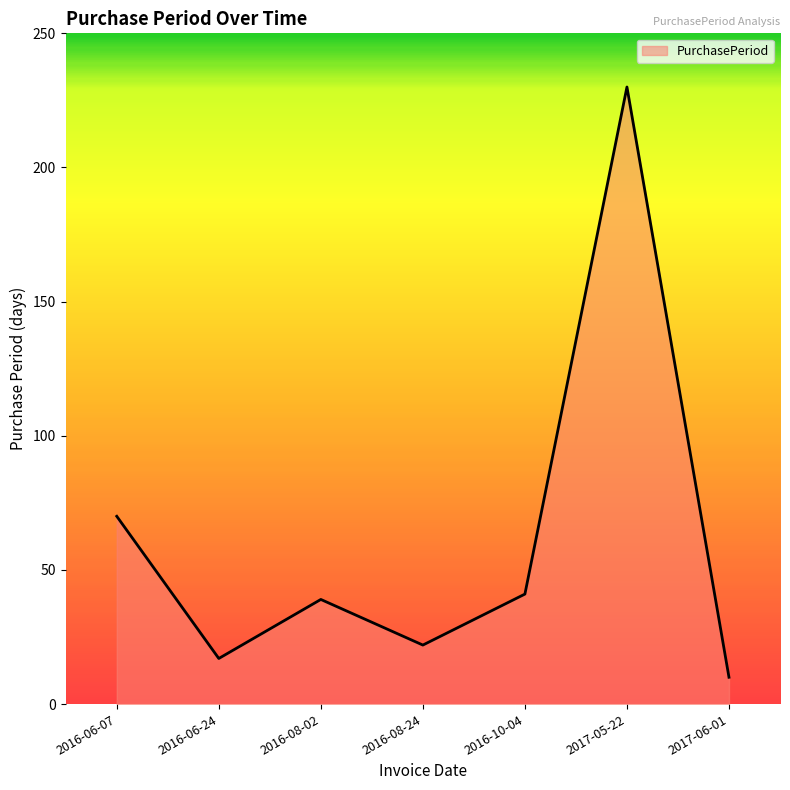

Reading left to right, what are all the values shown in this chart?

70	17	39	22	41	230	10